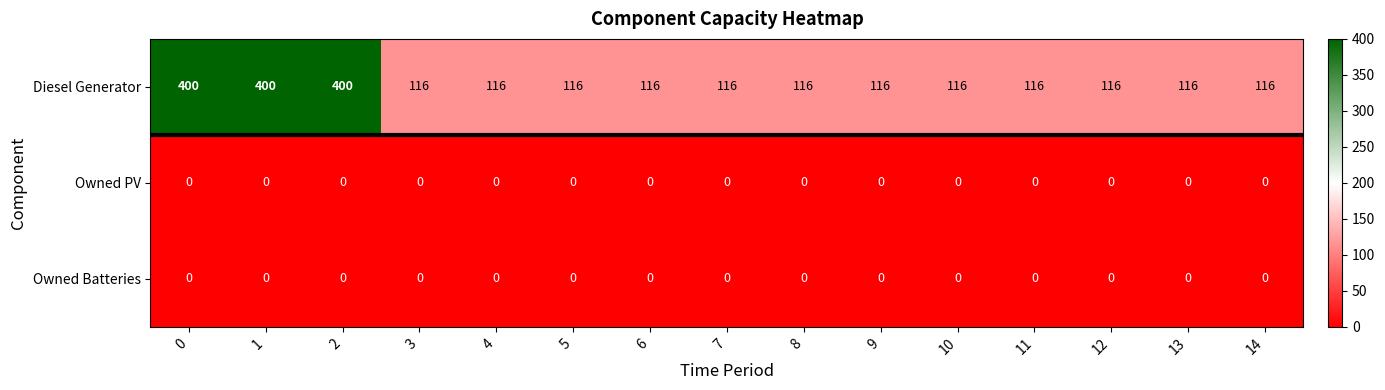

What is the spread (max minus min) of values at 12?

116